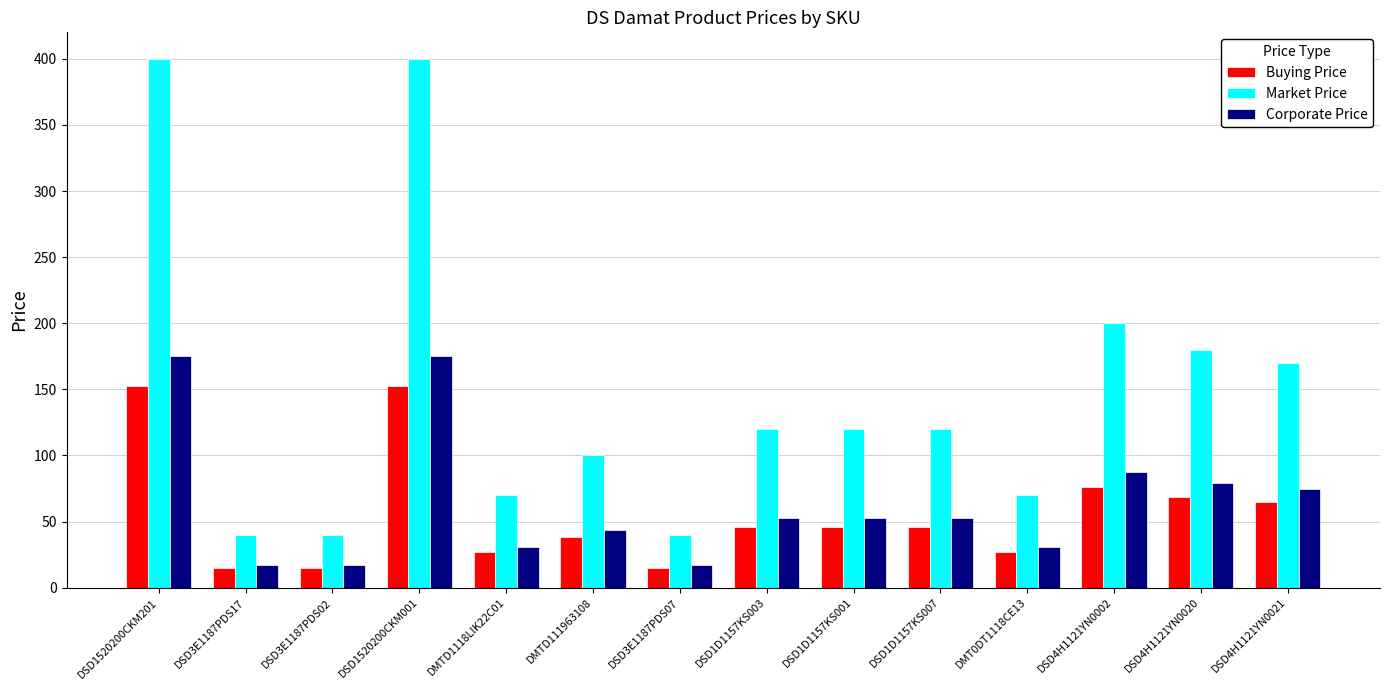

Which series has the largest range (max minus min)?

Market Price